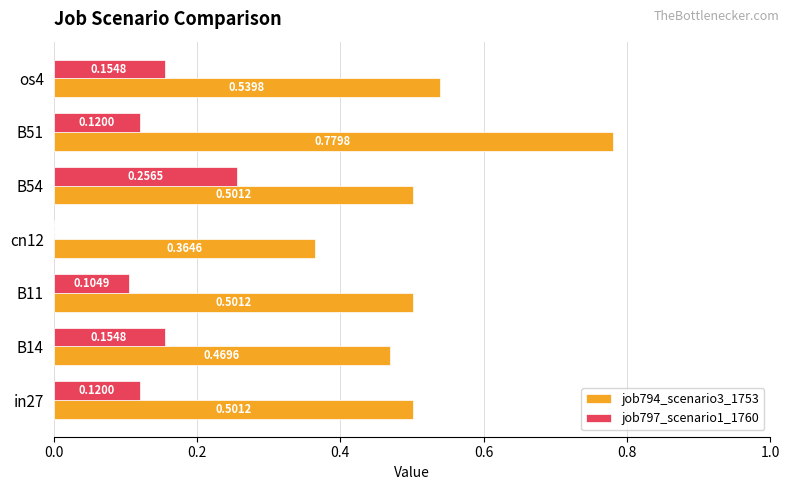

How many values in job797_scenario1_1760 are above zero?

6